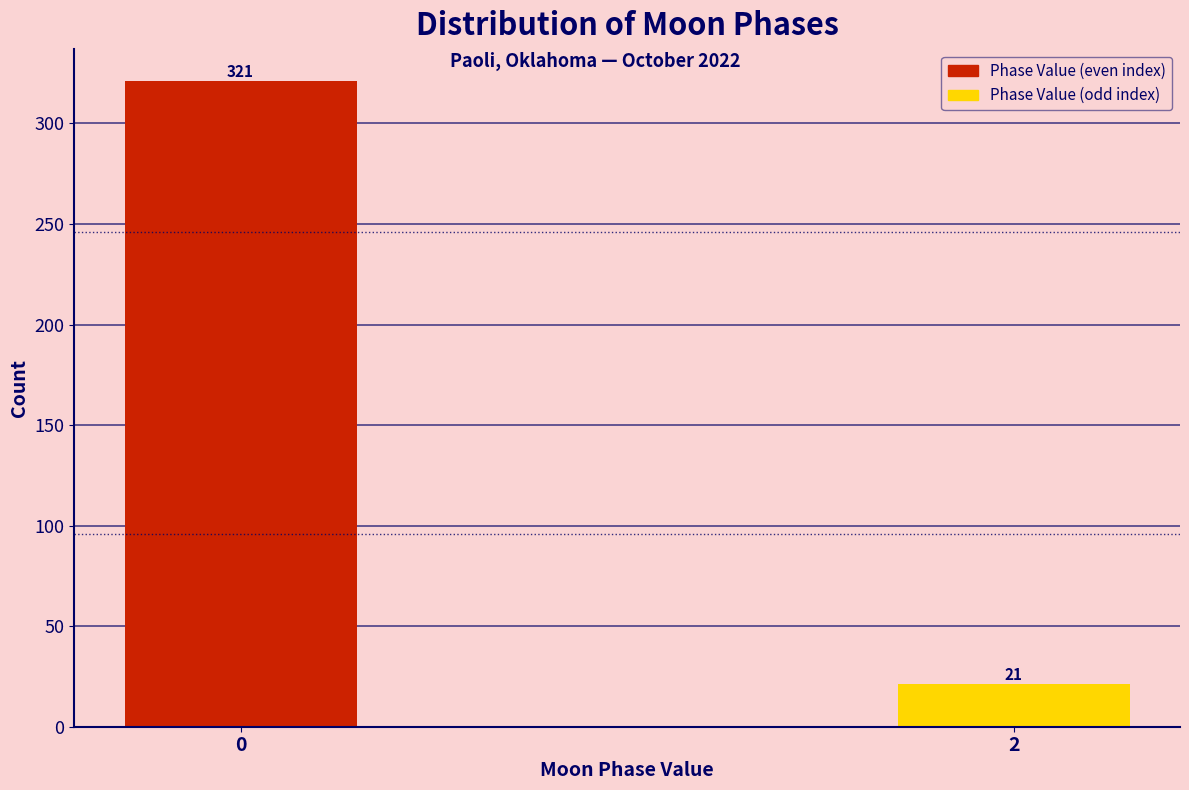

Reading left to right, what are all the values shown in this chart?

0=321	2=21